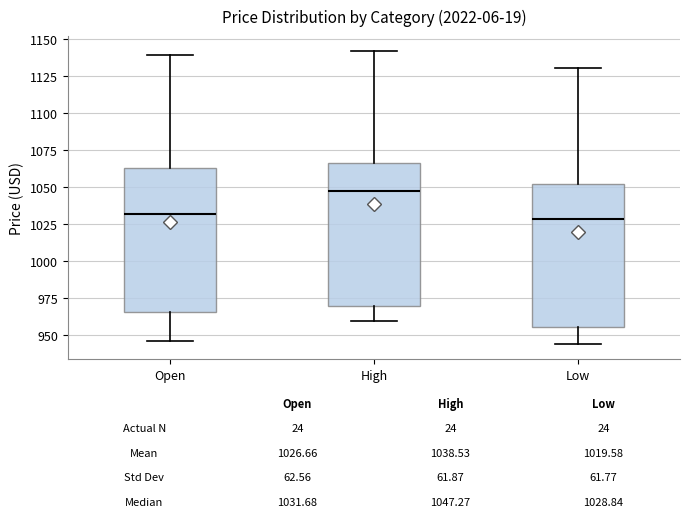

Which box's median line is the highest?

High